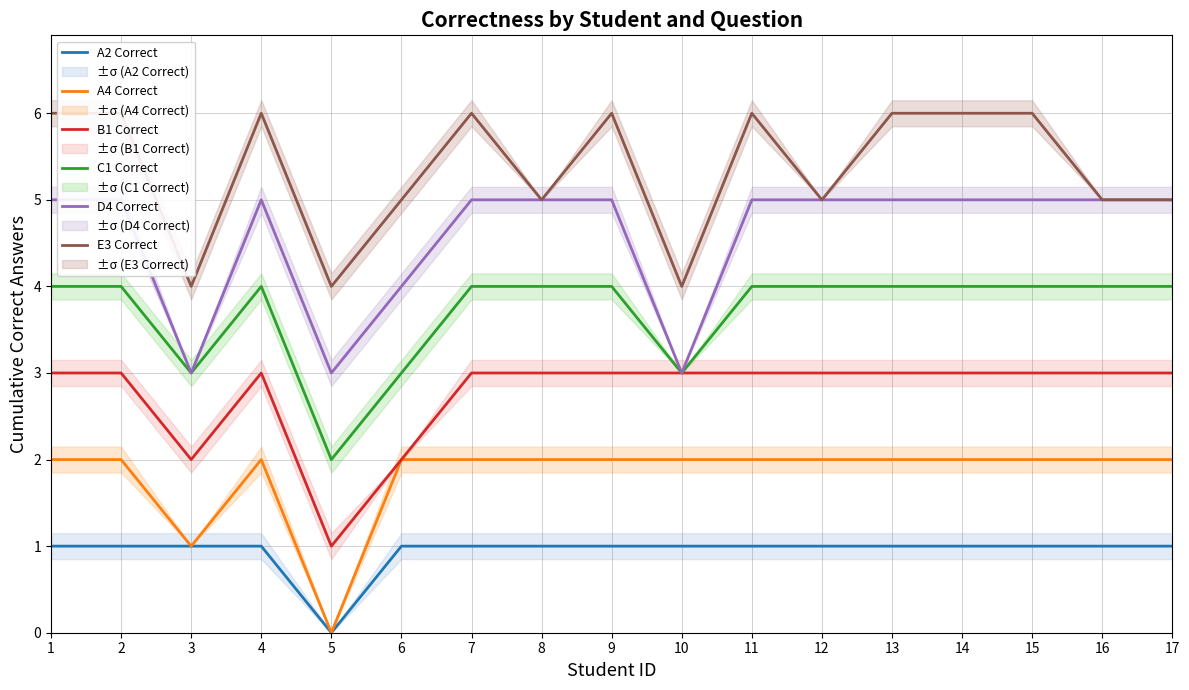

Rank the series by their average value, from highest to lowest.

E3 Correct, D4 Correct, C1 Correct, B1 Correct, A4 Correct, A2 Correct